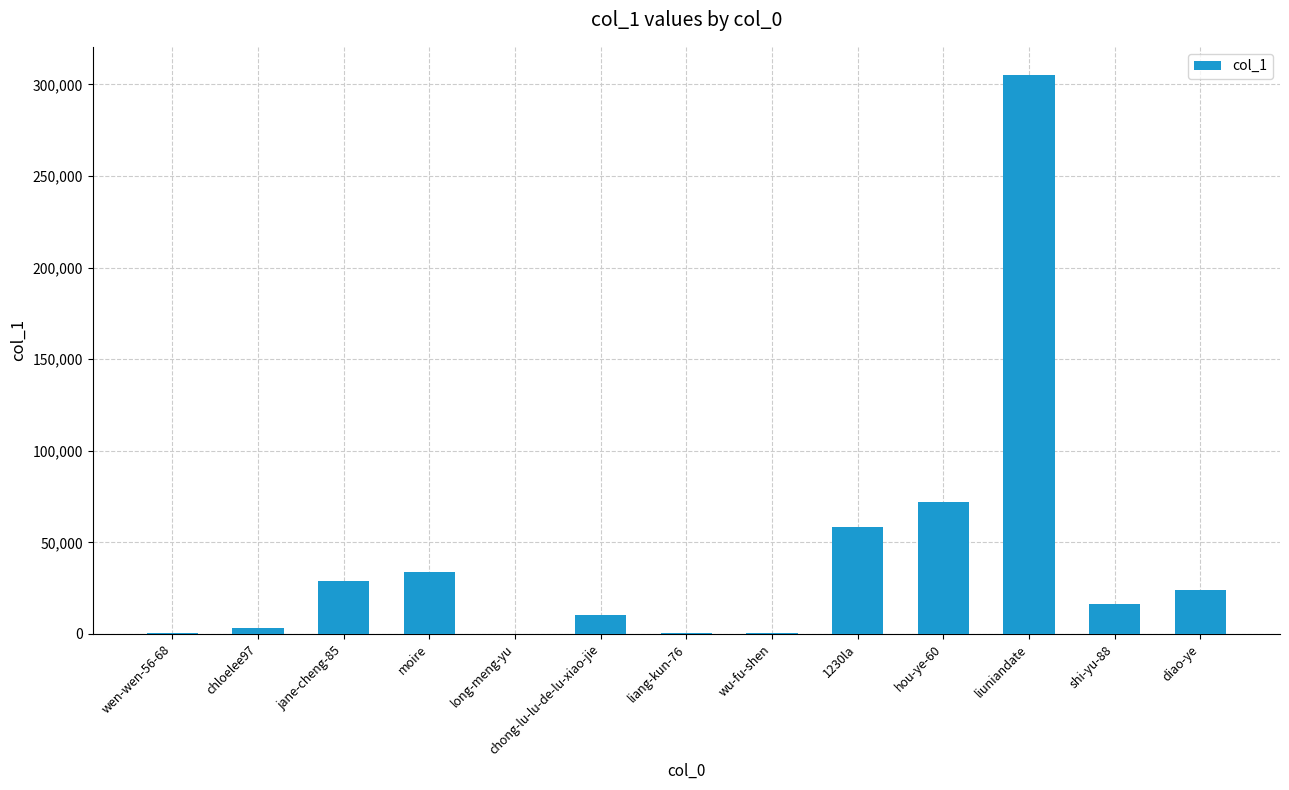

What is the change in value from 1230la to diao-ye?

-34256